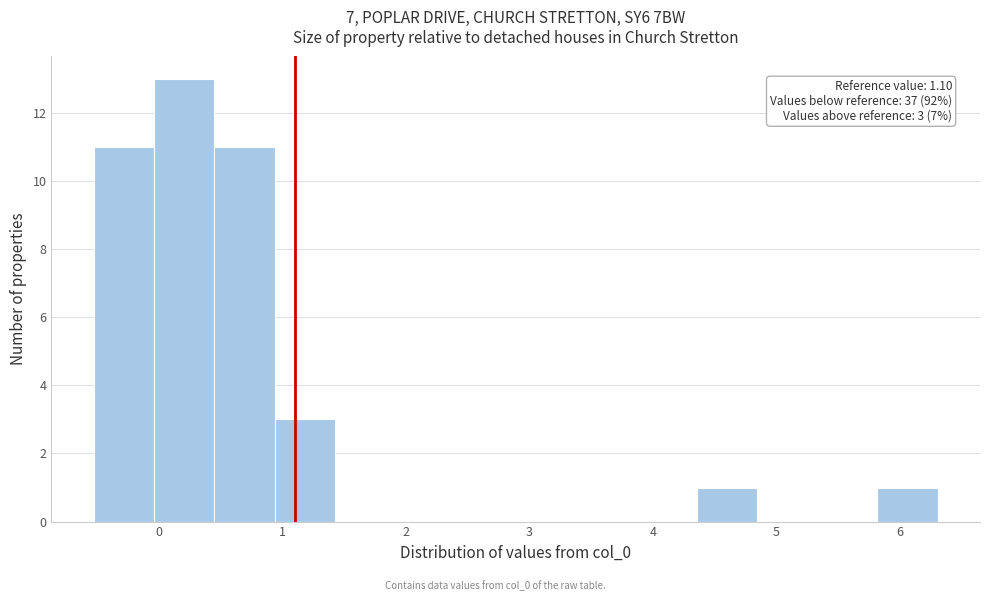

Over which range of the x-axis is the bar tallest?

0.0 to 0.4